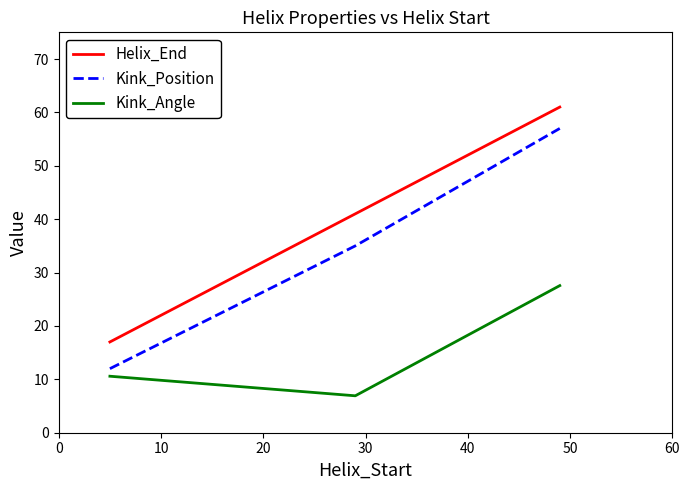

List the series in order of their overall mean, lowest first.

Kink_Angle, Kink_Position, Helix_End